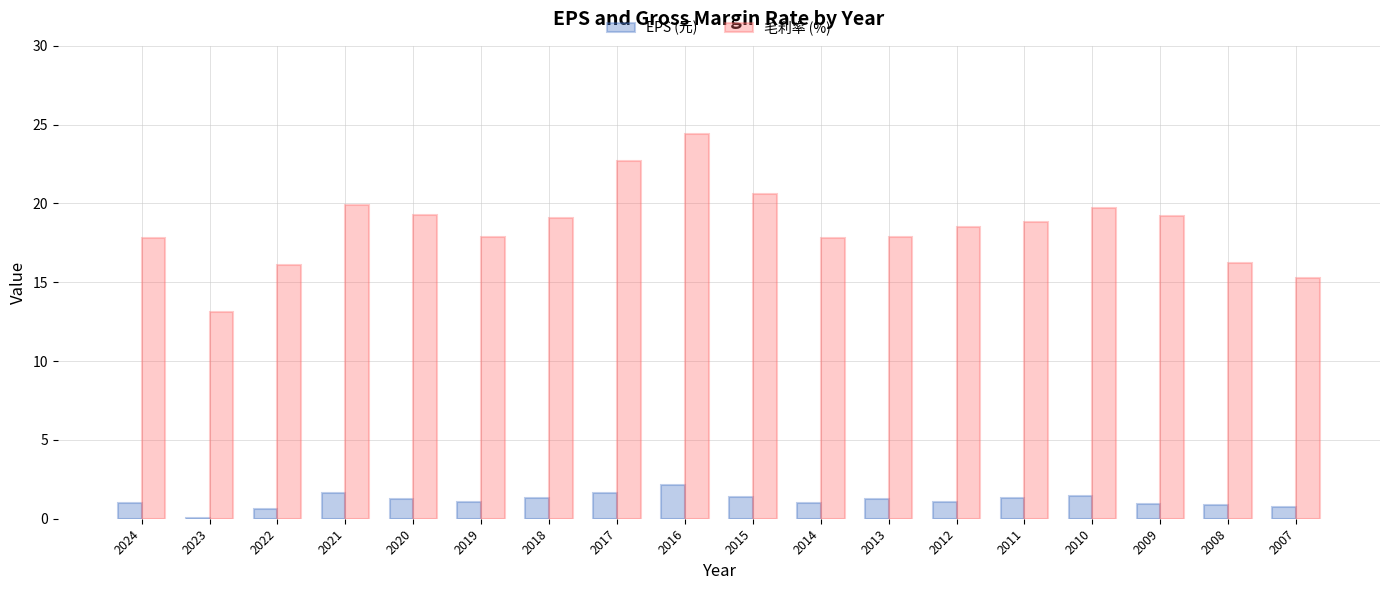

At which category is the sum across all series the highest?

2016